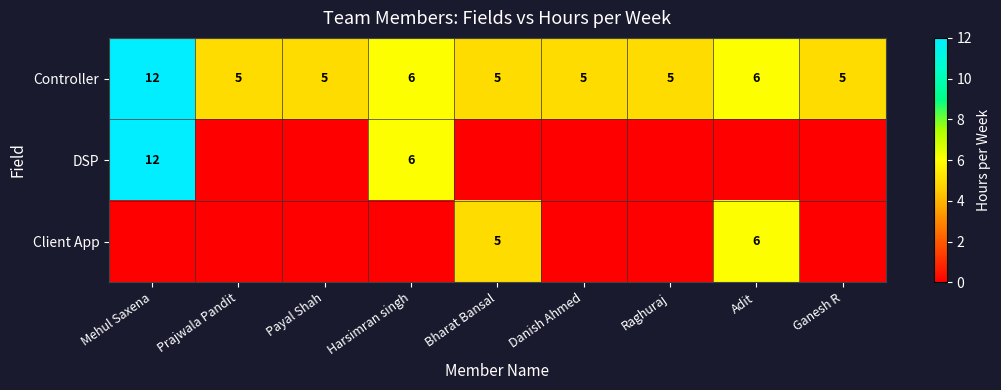

What is the difference between the Controller values at Danish Ahmed and Mehul Saxena?

7